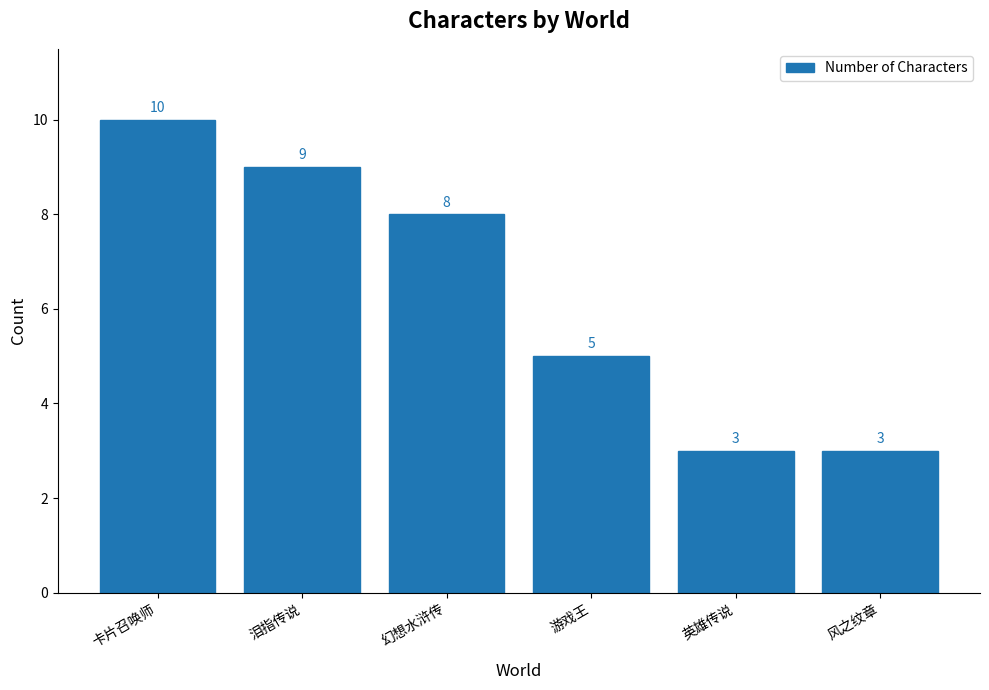

What position from the right is 风之纹章?

1